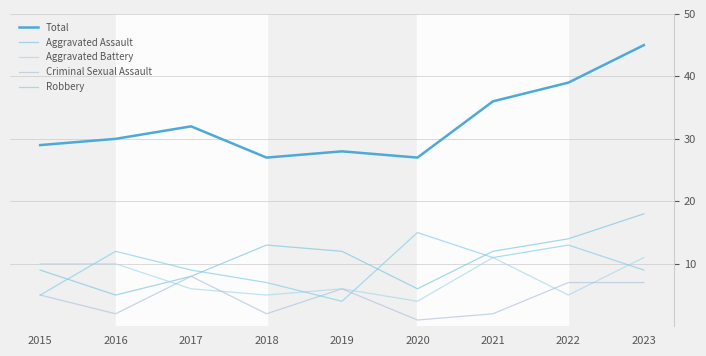

What is the spread (max minus min) of values at 2019?

24